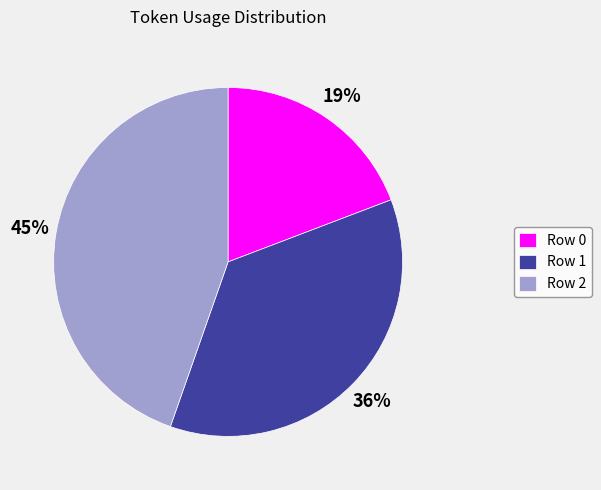

To the nearest percent, what percentage of the pie is Row 2?

45%